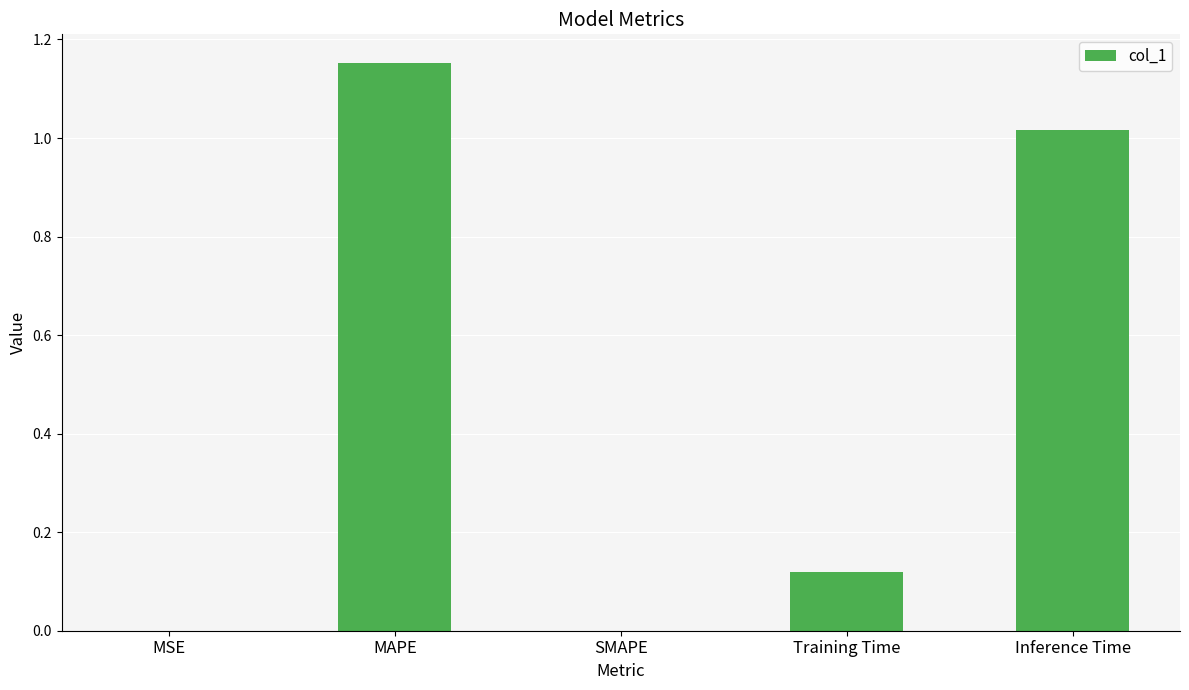

Is it true that the value at MSE is 0.0?

True